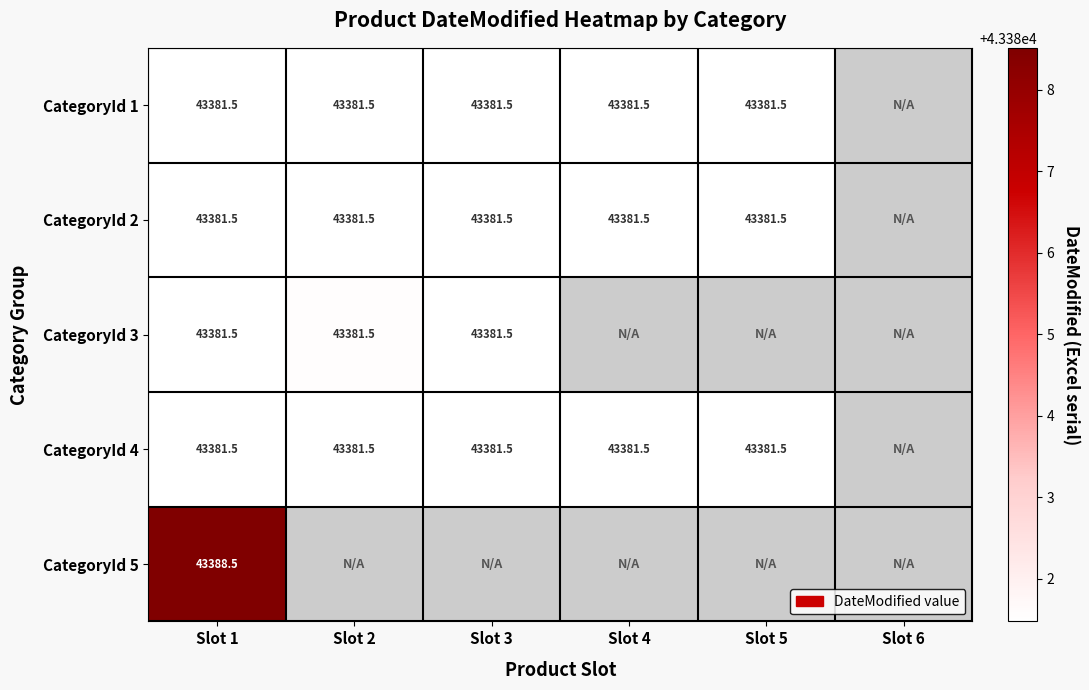

Which category has the highest value across all series?

Slot 1